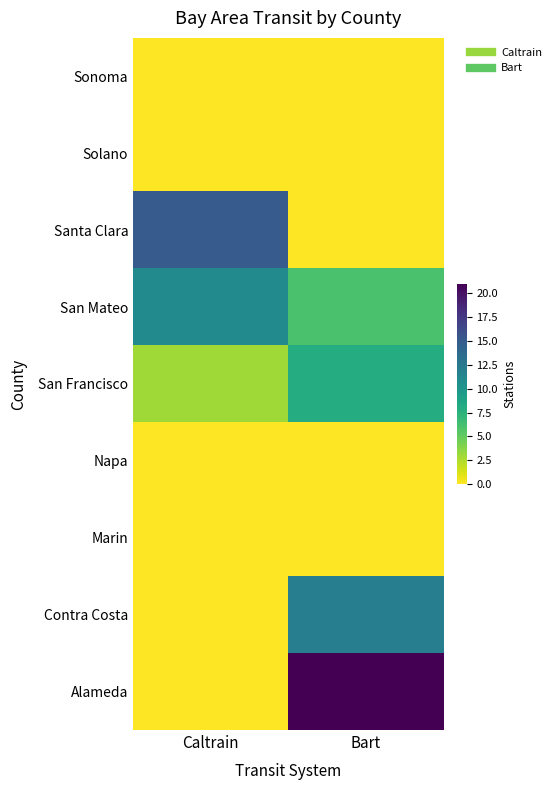

Which has a higher value, Bart or Caltrain?

Bart